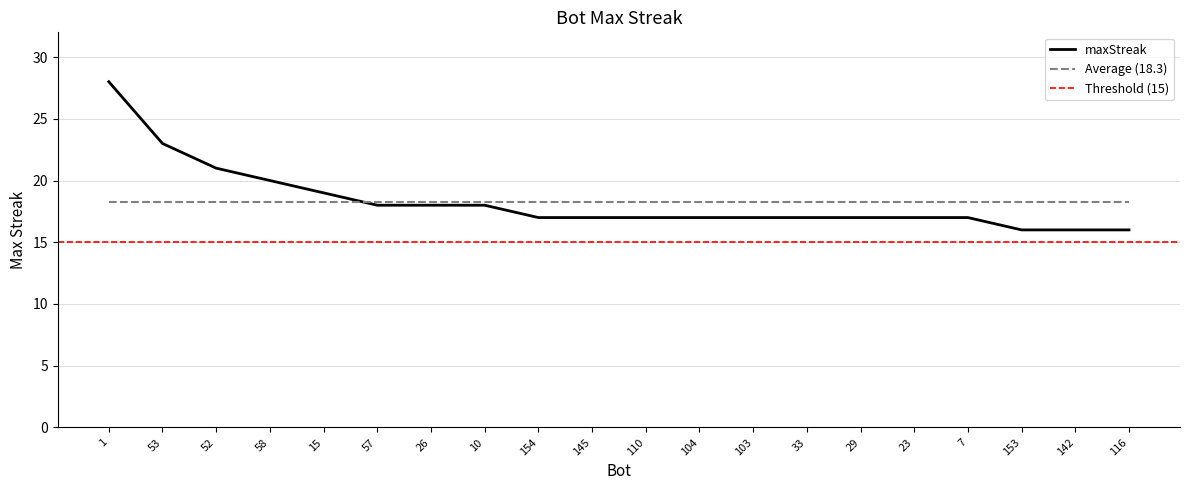

What is the greatest value displayed?

28